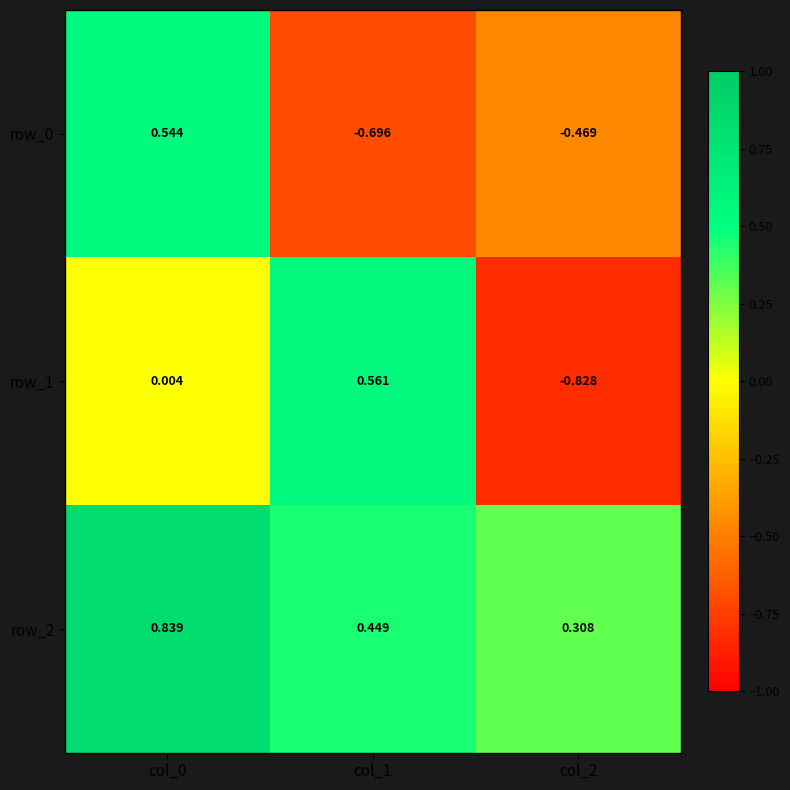

At which label is row_0 closest to 0?

col_2